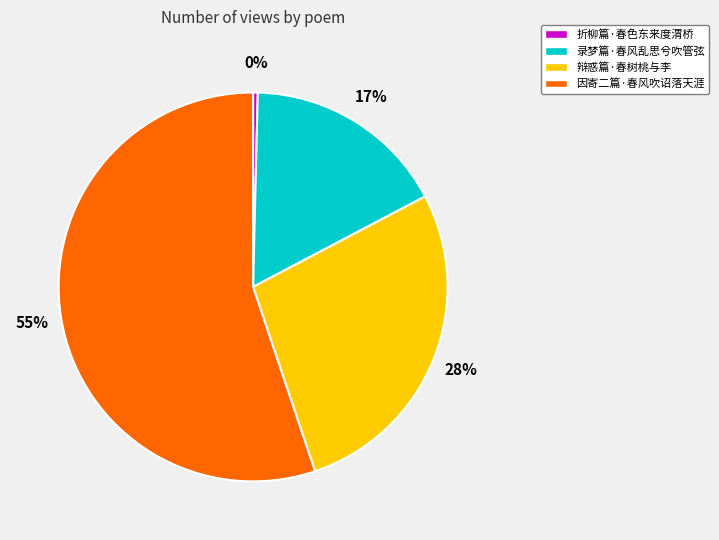

Which category accounts for the majority?

因寄二篇·春风吹诏落天涯